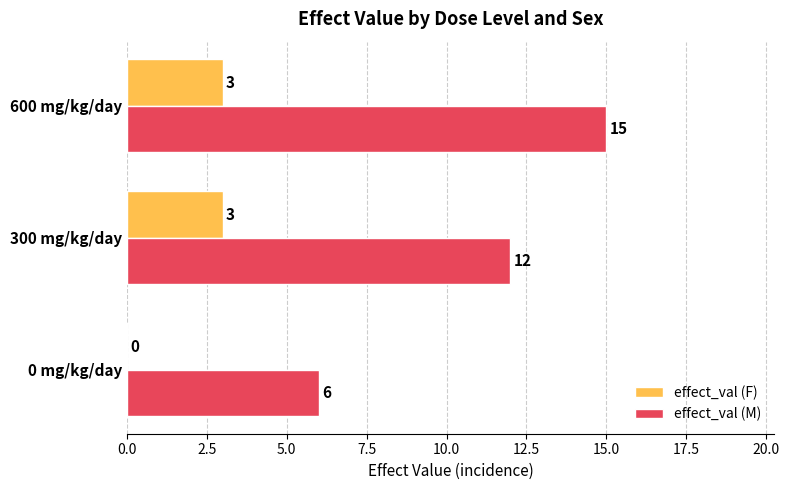

Which series has the largest total across all categories?

effect_val (M)